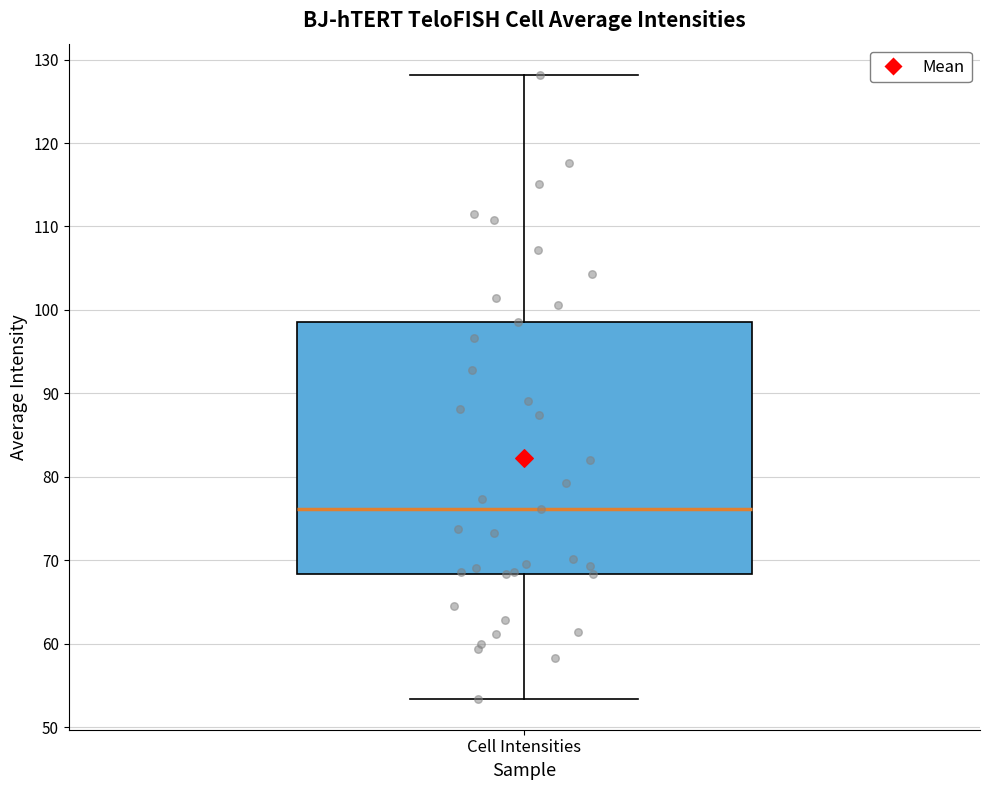

Transcribe this box plot: give where the median line is, the range the box spans, and where the two whiskers end, as read against the y-axis. The values are not printed on the chart, so give them approximately, as read against the axis.

median 76, box 68 to 99, whiskers 53 to 128